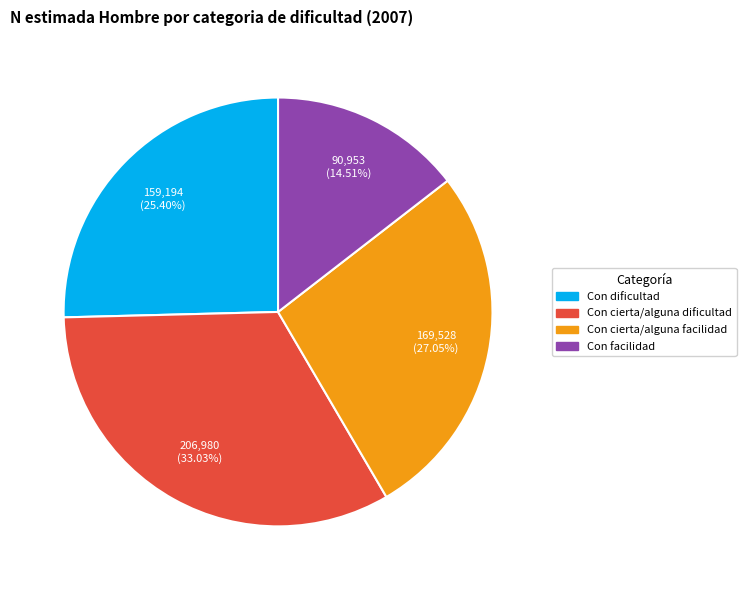

What is the ratio of the value at Con facilidad to the value at Con dificultad?

0.6